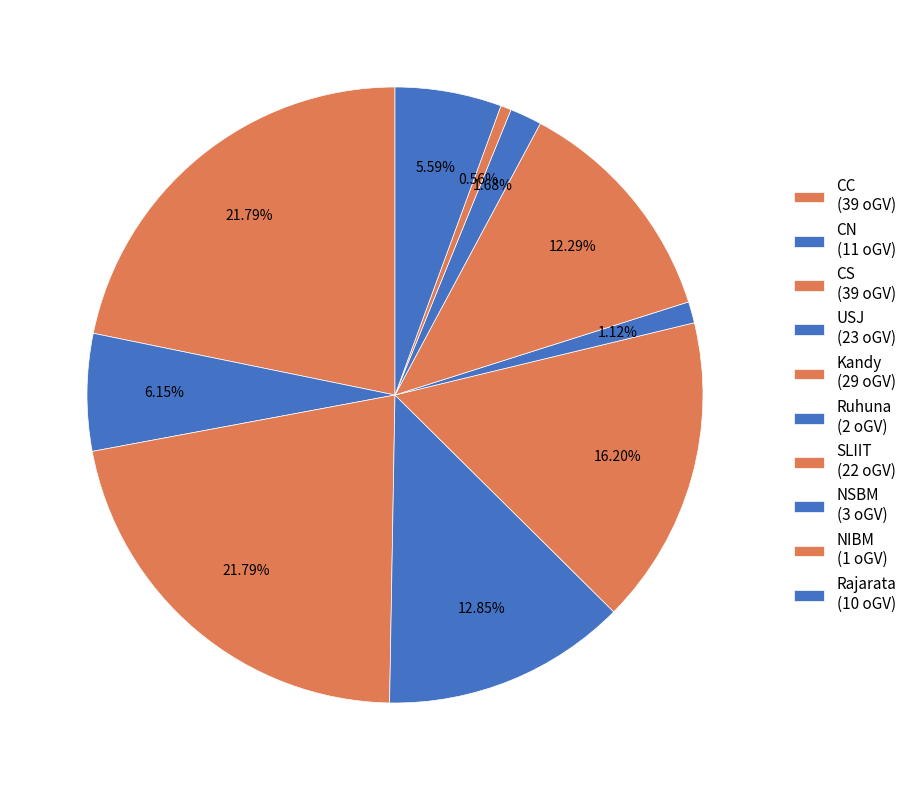

Rank the categories by value from highest to lowest.

CC, CS, Kandy, USJ, SLIIT, CN, Rajarata, NSBM, Ruhuna, NIBM